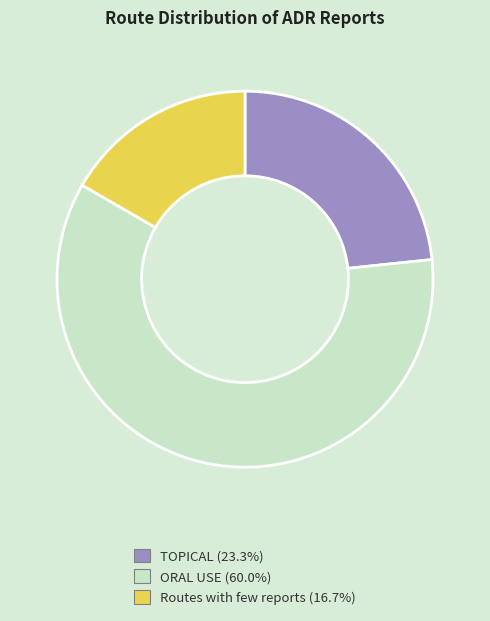

Which slice represents more than half of the pie?

ORAL USE